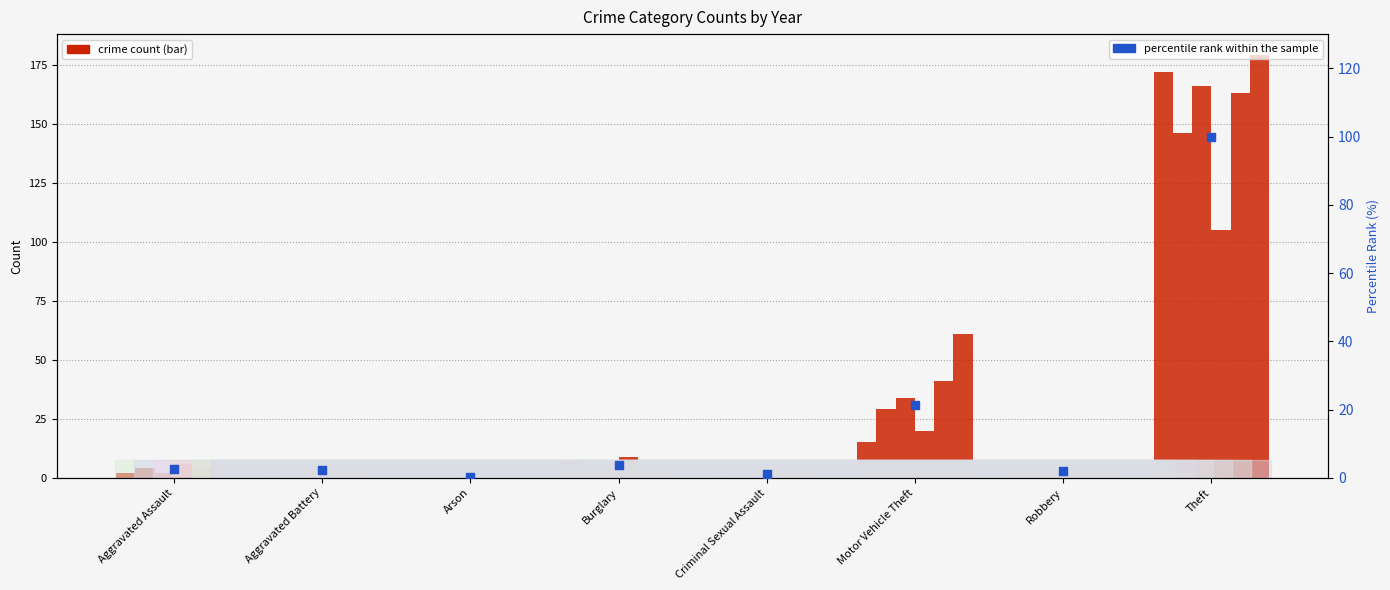

What is the change in value from Aggravated Battery to Criminal Sexual Assault?

-1.0